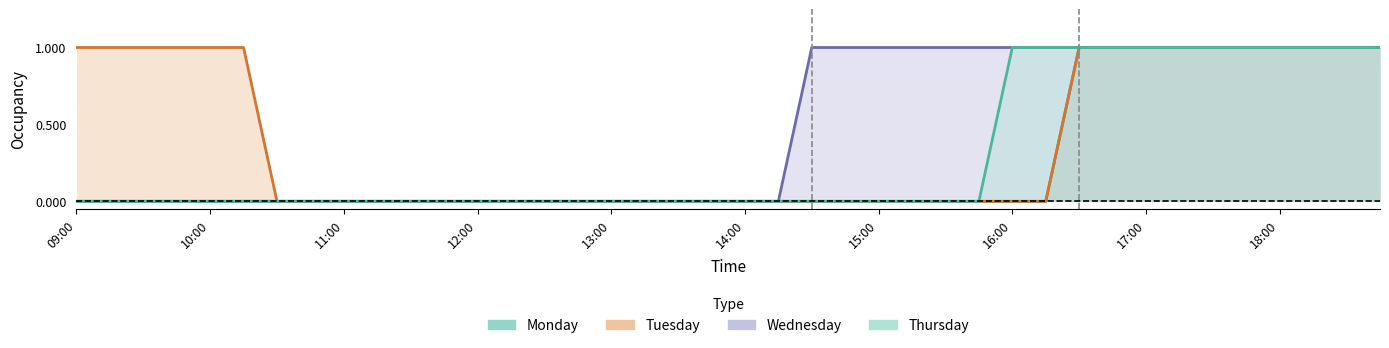

True or false: Tuesday and Thursday cross at least once.

False